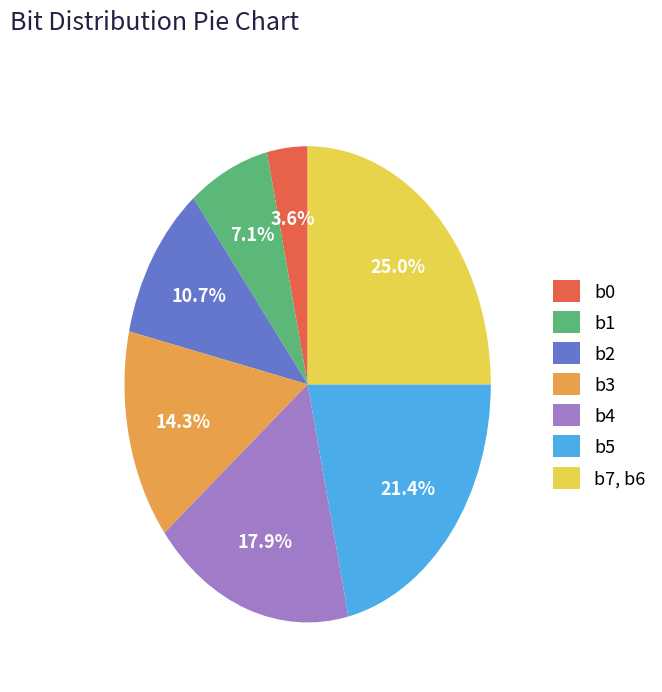

Count the number of slices in the pie.

7